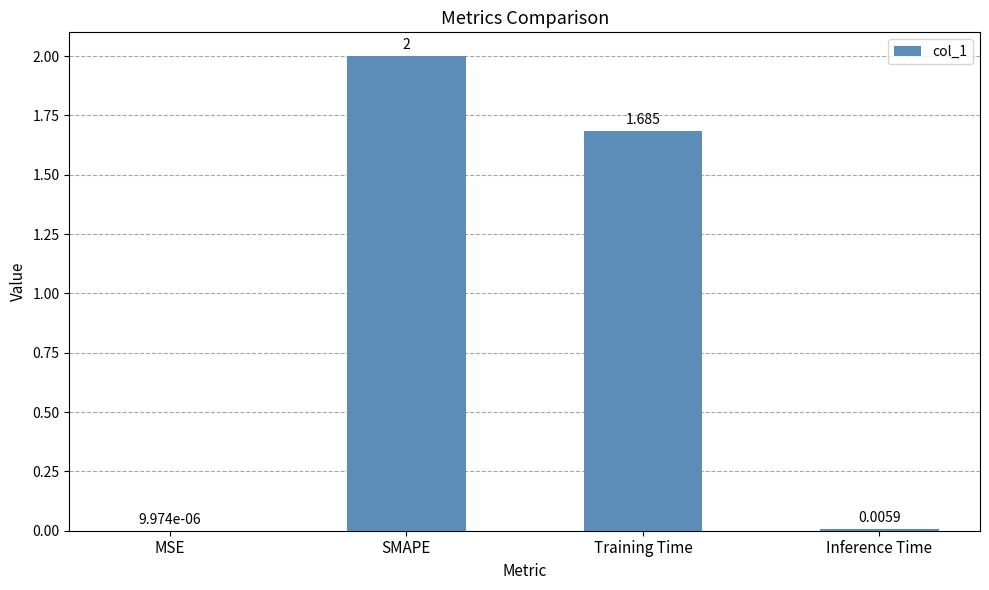

Which has a higher value, Training Time or MSE?

Training Time